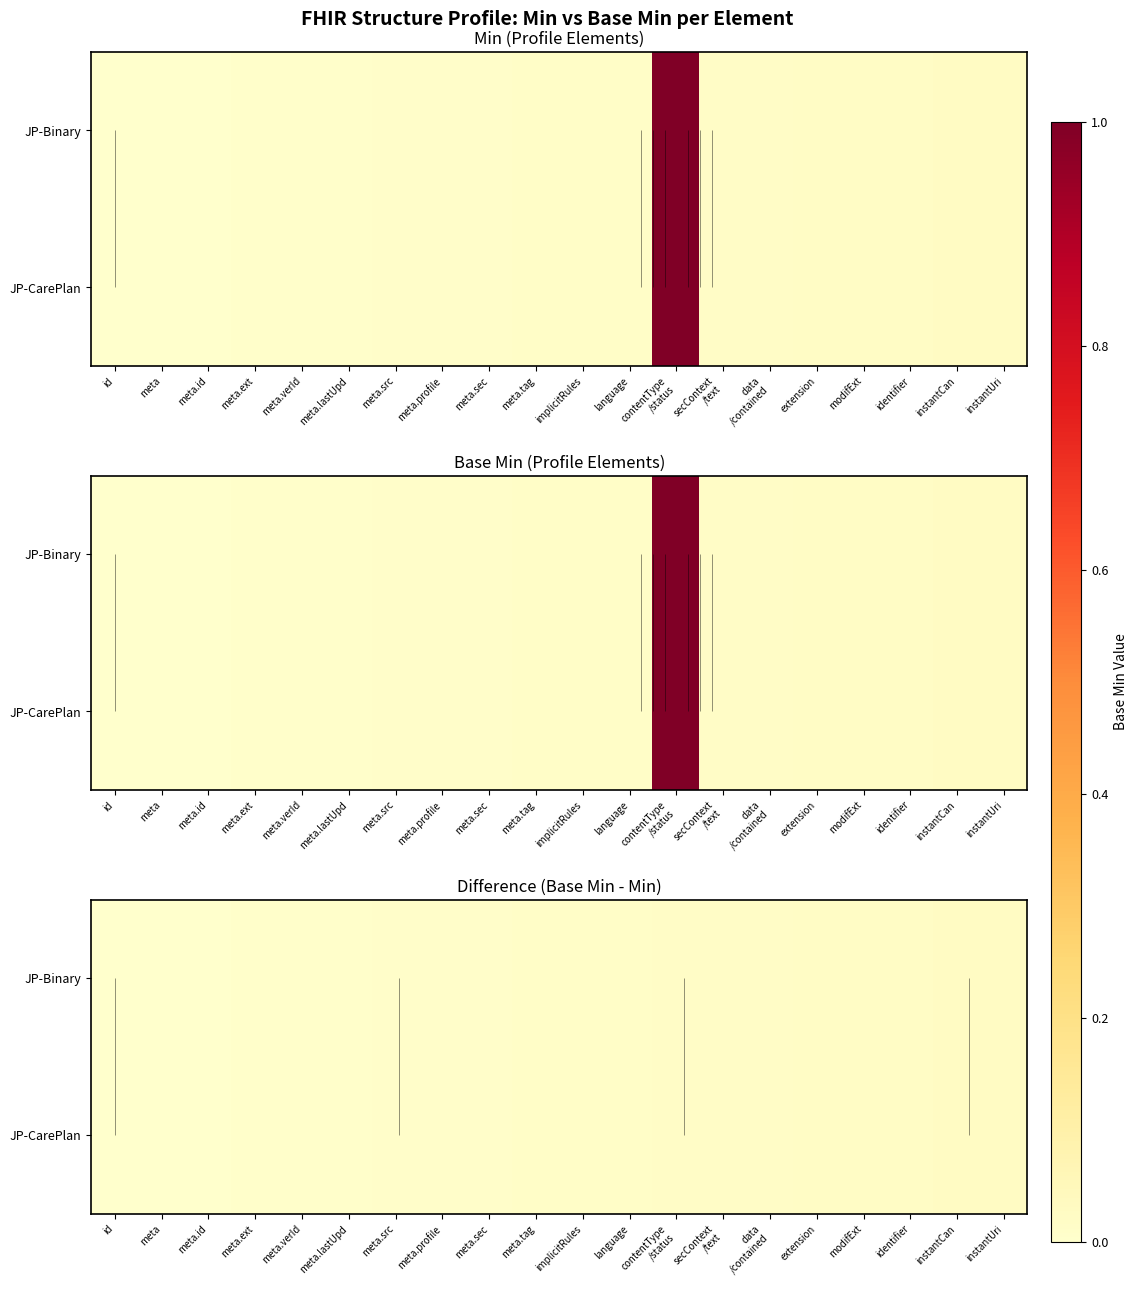

Rank the series by their maximum value, from highest to lowest.

JP-Binary, JP-CarePlan